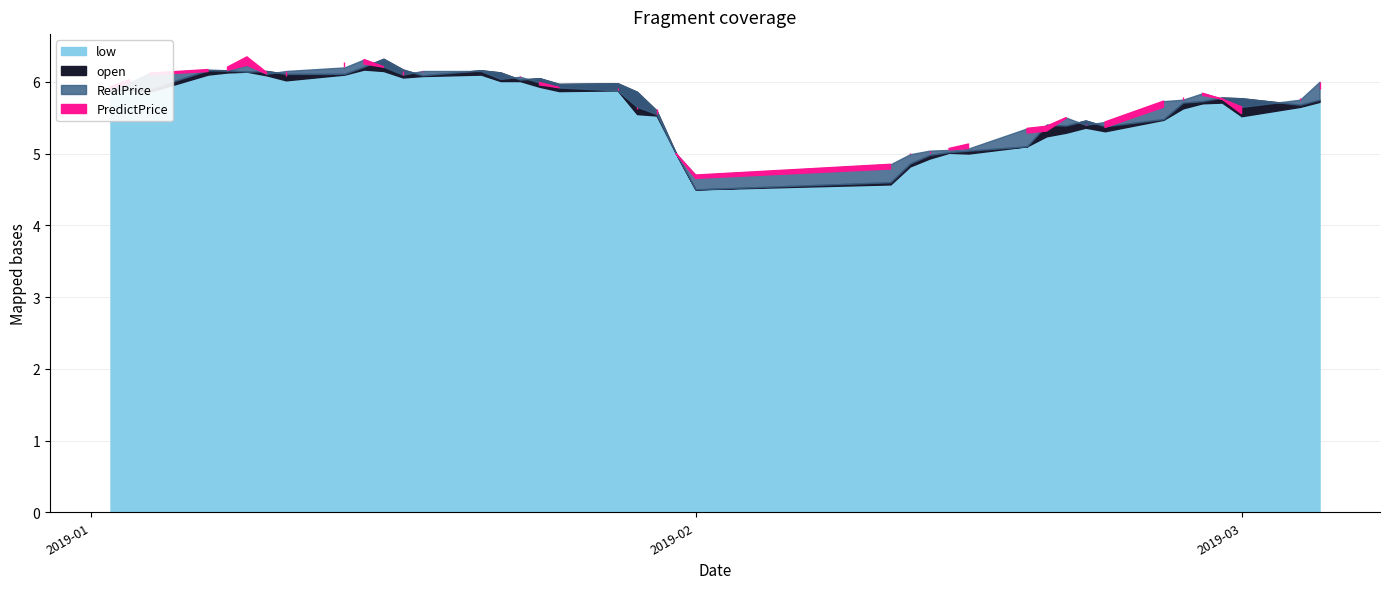

What is the average value of the low series?

5.6